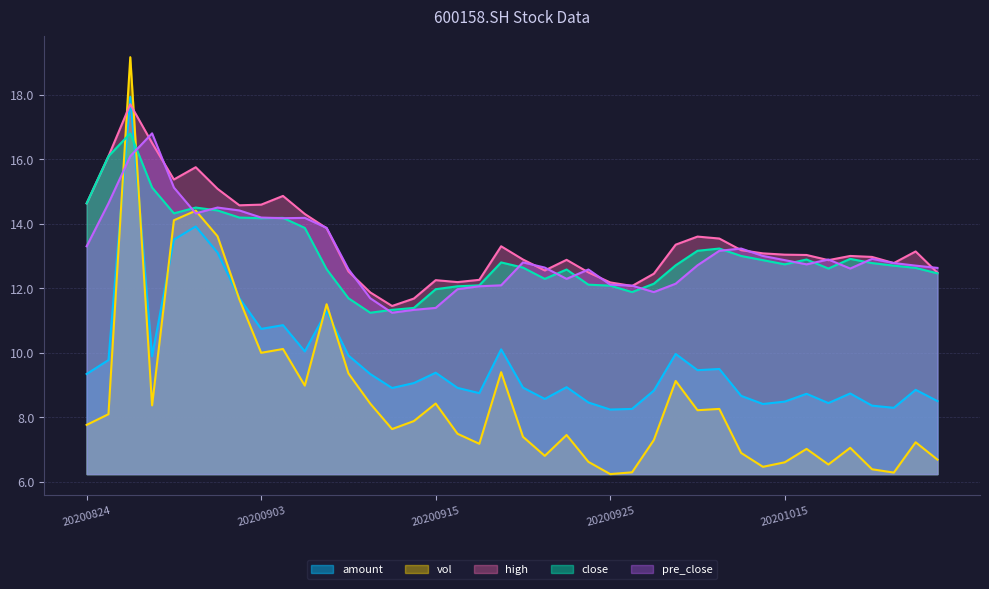

How many values in the pre_close series exceed 12?

34